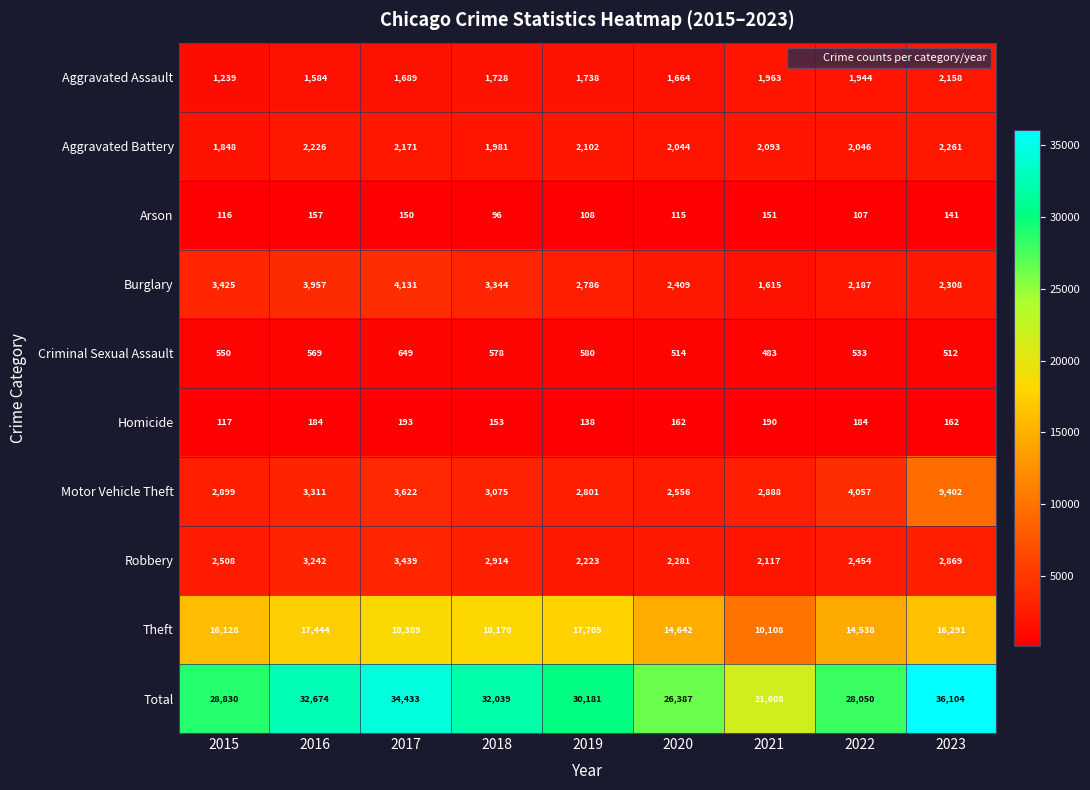

Which series changed the most between 2020 and 2021?

Total